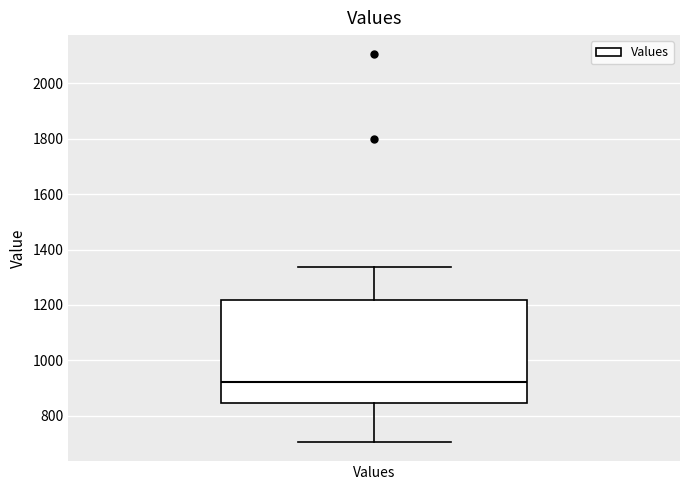

Transcribe this box plot: give where the median line is, the range the box spans, and where the two whiskers end, as read against the y-axis. The values are not printed on the chart, so give them approximately, as read against the axis.

median 920, box 840 to 1220, whiskers 700 to 1340